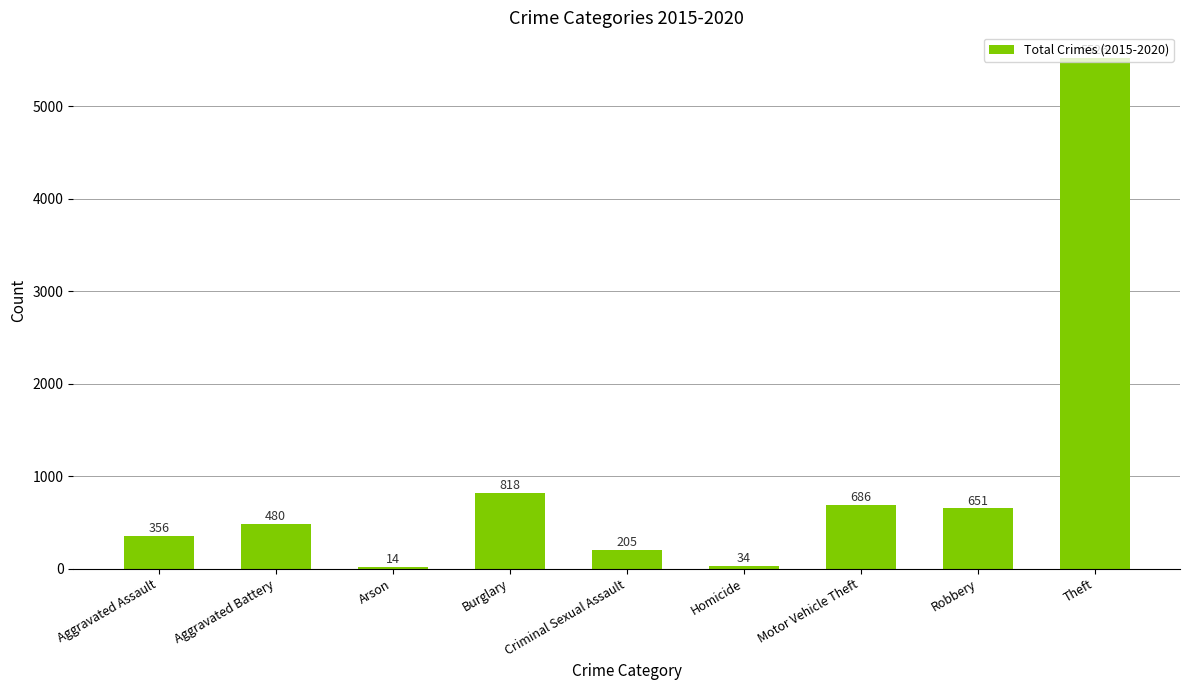

What is the sum of all values?

8770